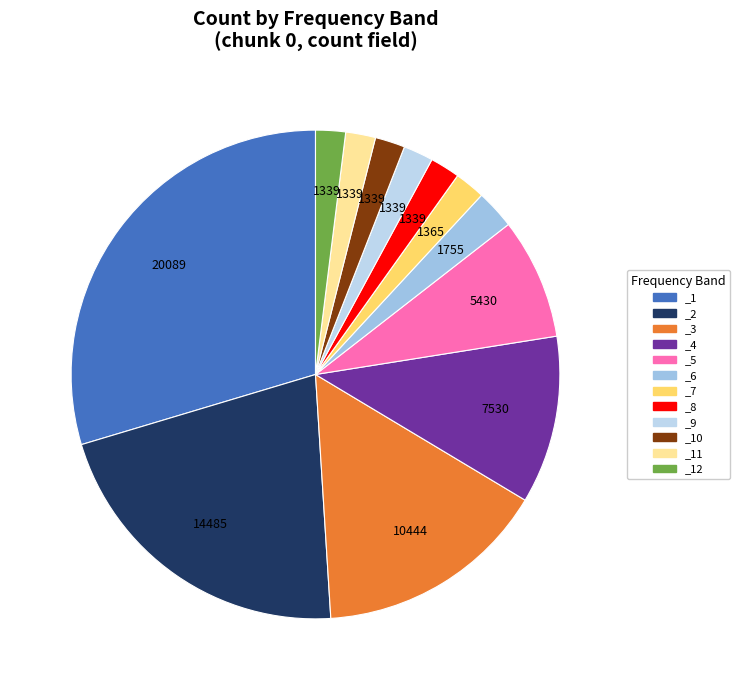

Count the number of slices in the pie.

12